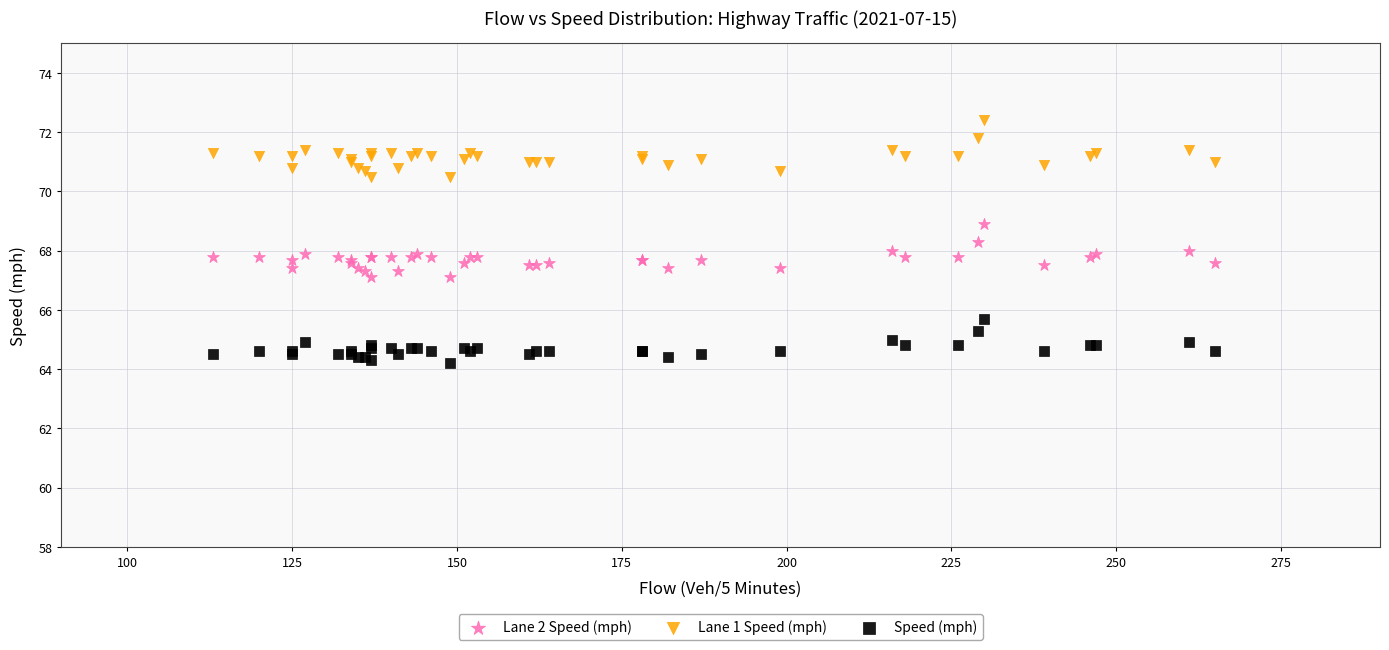

Which series has the largest Y range (max minus min)?

Lane 1 Speed (mph)